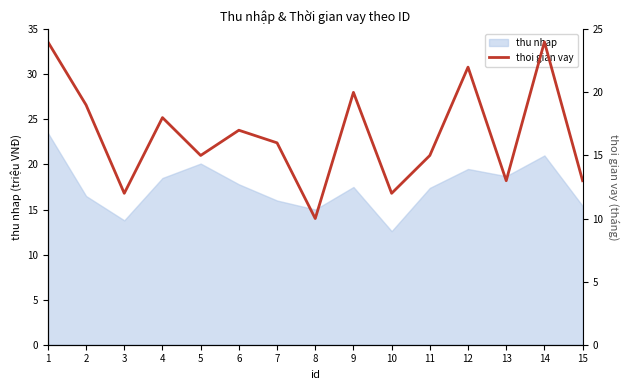

List the labels in order of value, largest first.

1, 14, 12, 9, 2, 4, 6, 7, 5, 11, 13, 15, 3, 10, 8